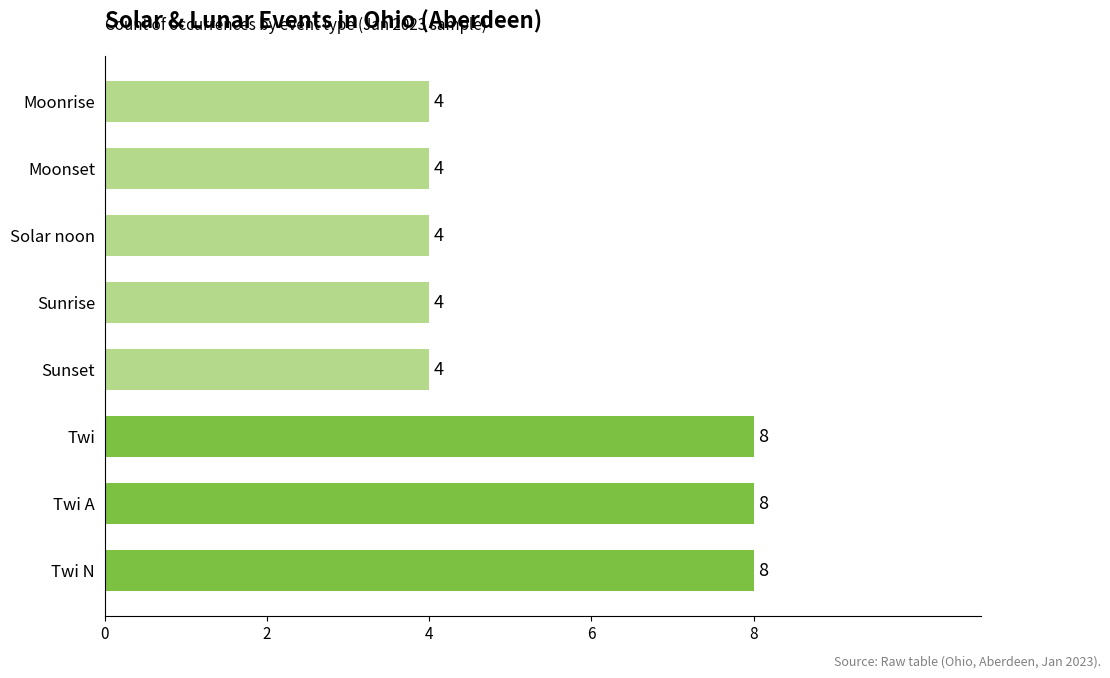

What is the smallest value displayed?

4